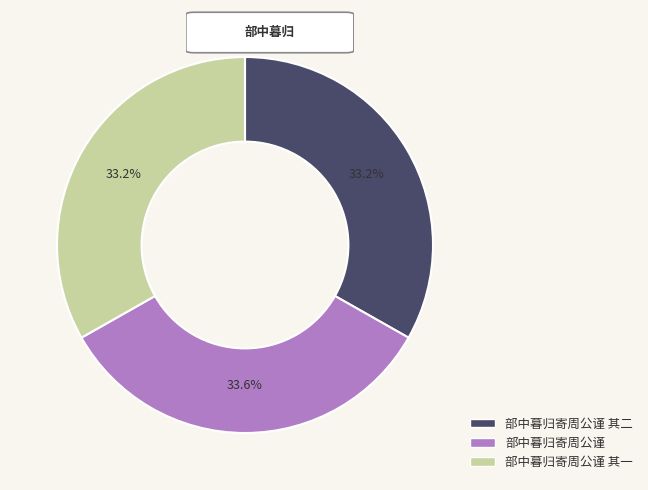

Is there any slice that represents more than half of the pie?

No